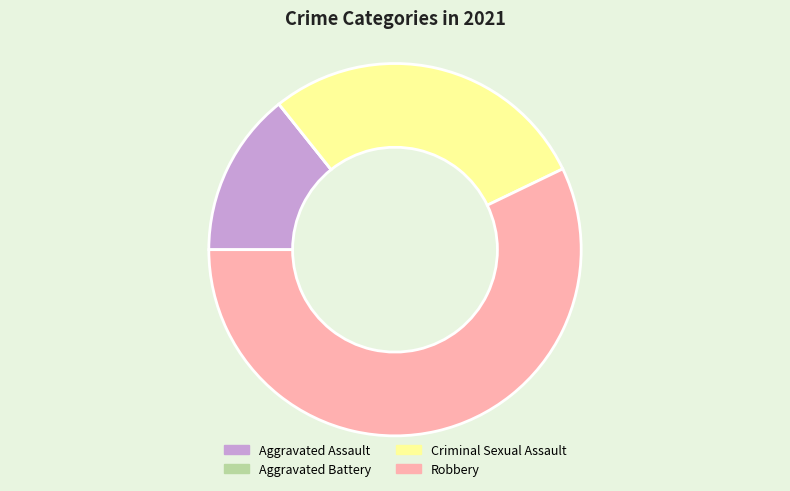

The Criminal Sexual Assault slice represents 35% of the pie. True or false?

False